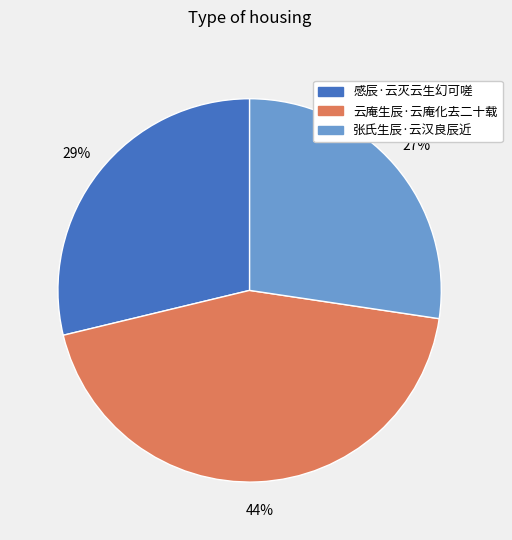

Which has a higher value, 云庵生辰·云庵化去二十载 or 感辰·云灭云生幻可嗟?

云庵生辰·云庵化去二十载